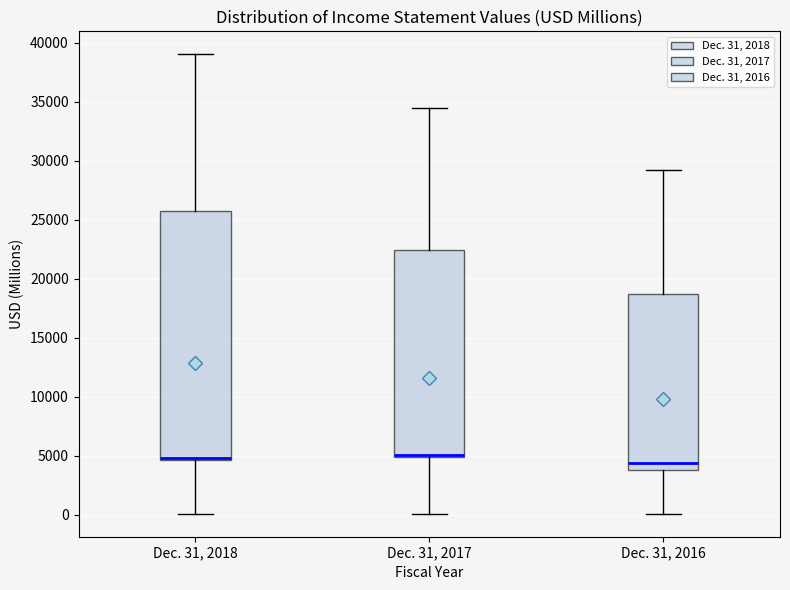

Reading left to right, transcribe this box plot: for each box, give where its median line is, the range the box spans, and where its two whiskers end, as read against the y-axis. The values are not printed on the chart, so give them approximately, as read against the axis.

Dec. 31, 2018: median 5000, box 4500 to 25500, whiskers 0 to 39000
Dec. 31, 2017: median 5000 (drawn on the box's lower edge), box 5000 to 22500, whiskers 0 to 34500
Dec. 31, 2016: median 4500, box 4000 to 18500, whiskers 0 to 29000